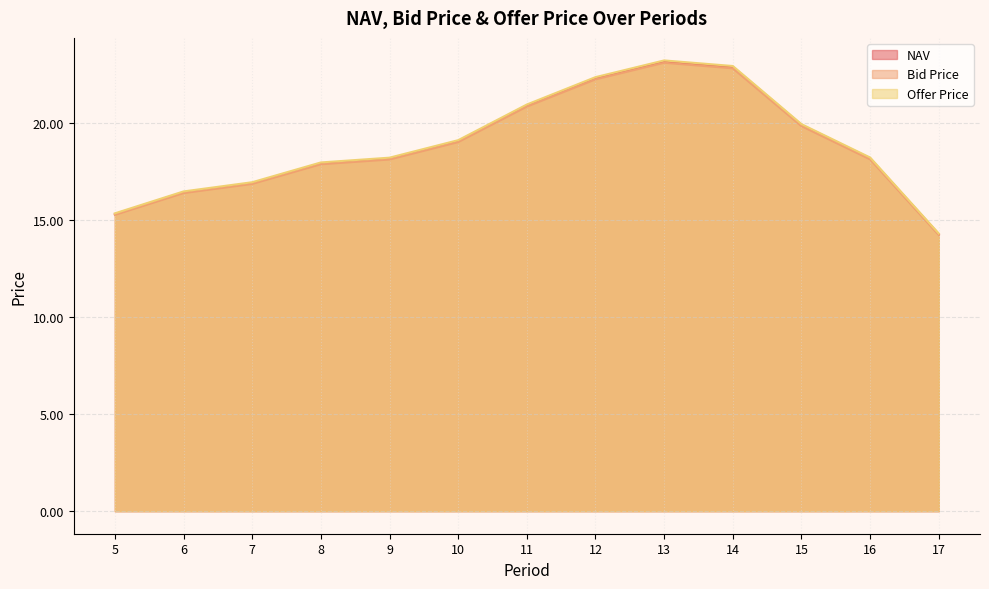

At which category is the sum across all series the highest?

13